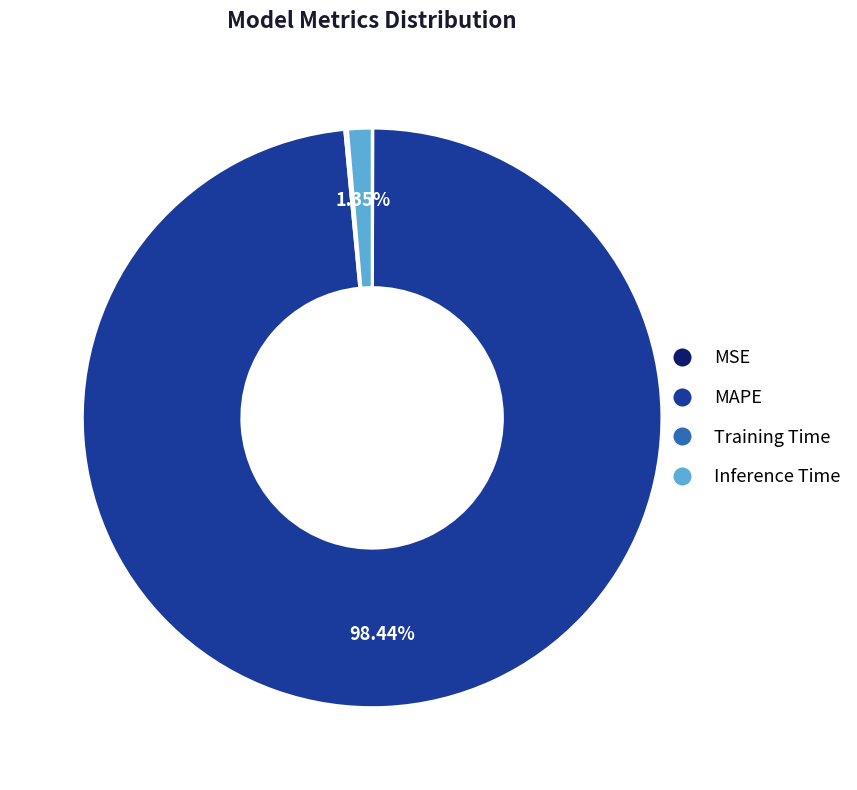

To the nearest percent, what is the difference between the largest and smallest slice percentages?

98%